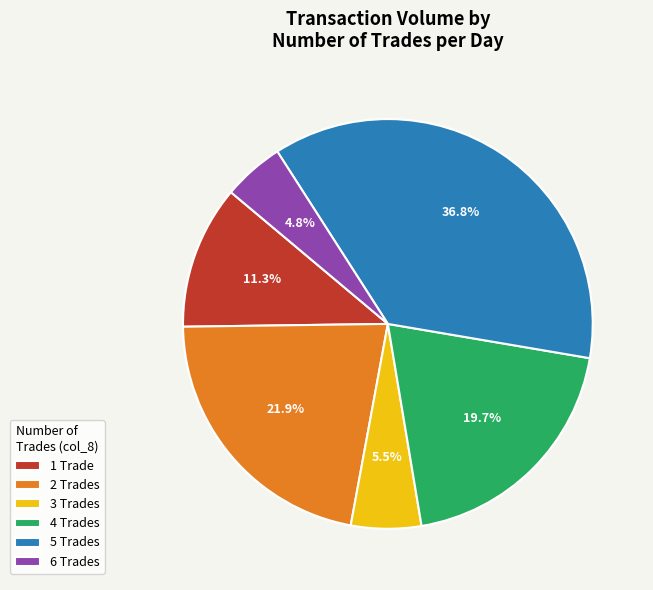

Is the sum of 1 and 5 greater than half?

No